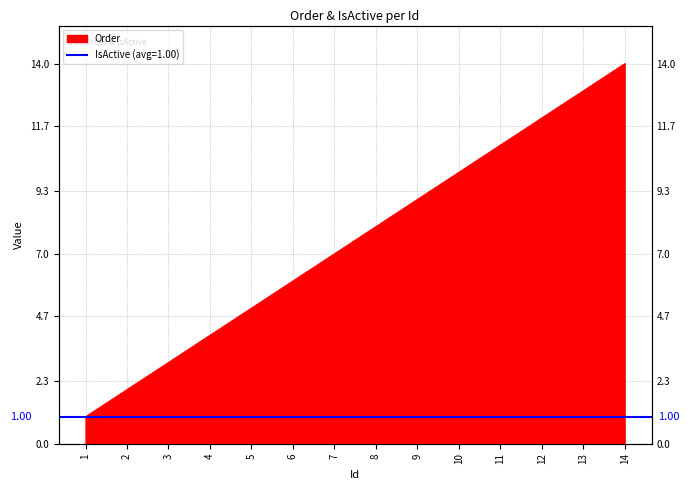

Is it true that the value at 5 is 5?

True